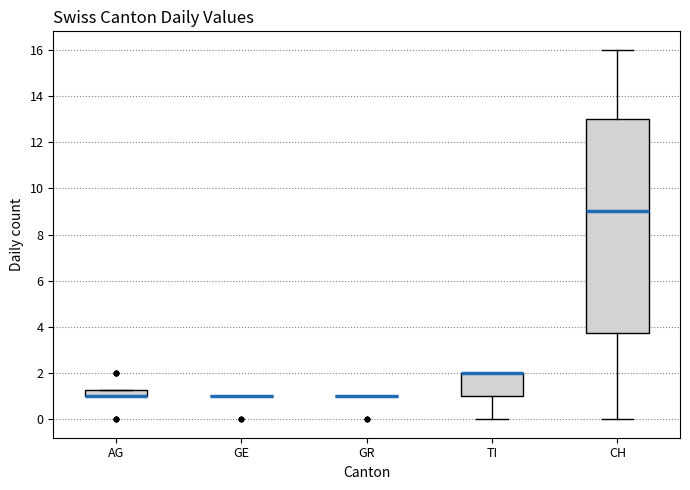

Comparing the boxes themselves (not the whiskers), which one is the tallest?

CH